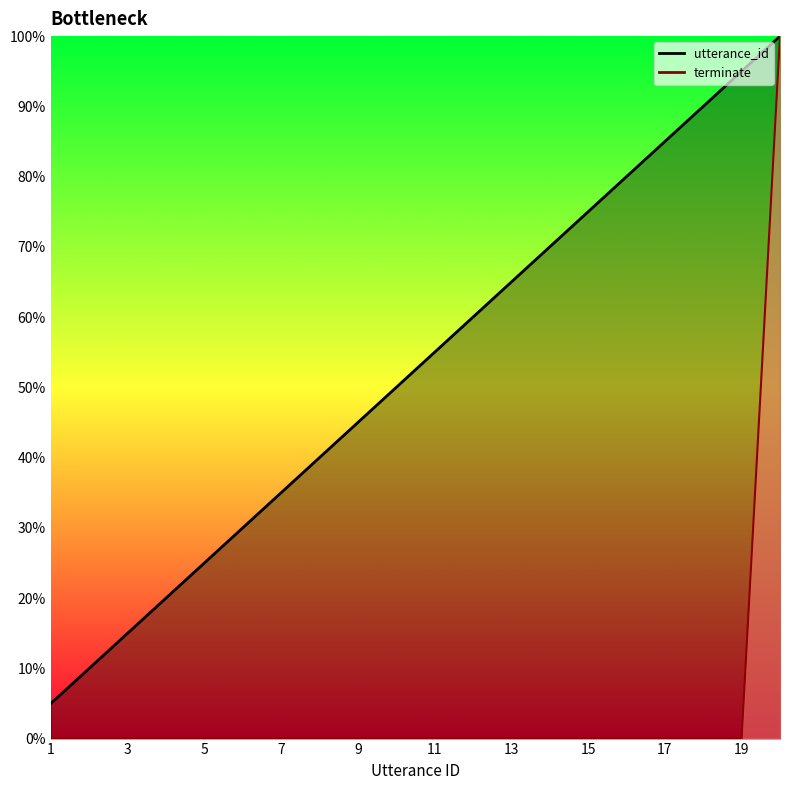

How many positive values does the terminate series have?

1